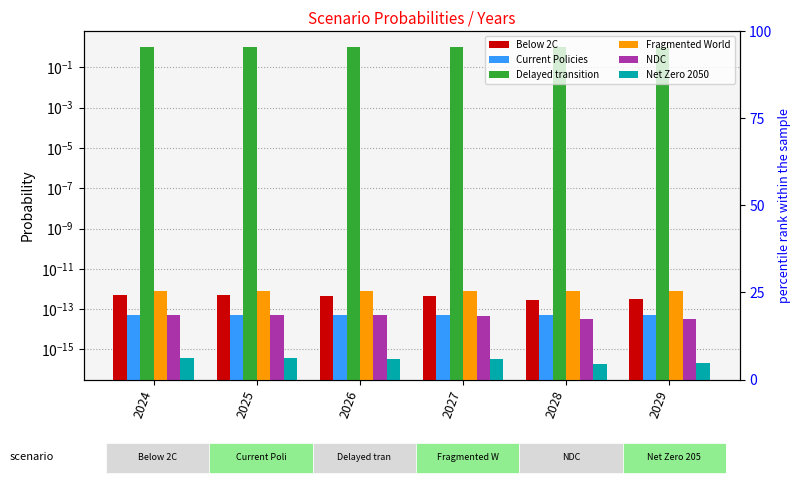

How many groups of bars are there?

6